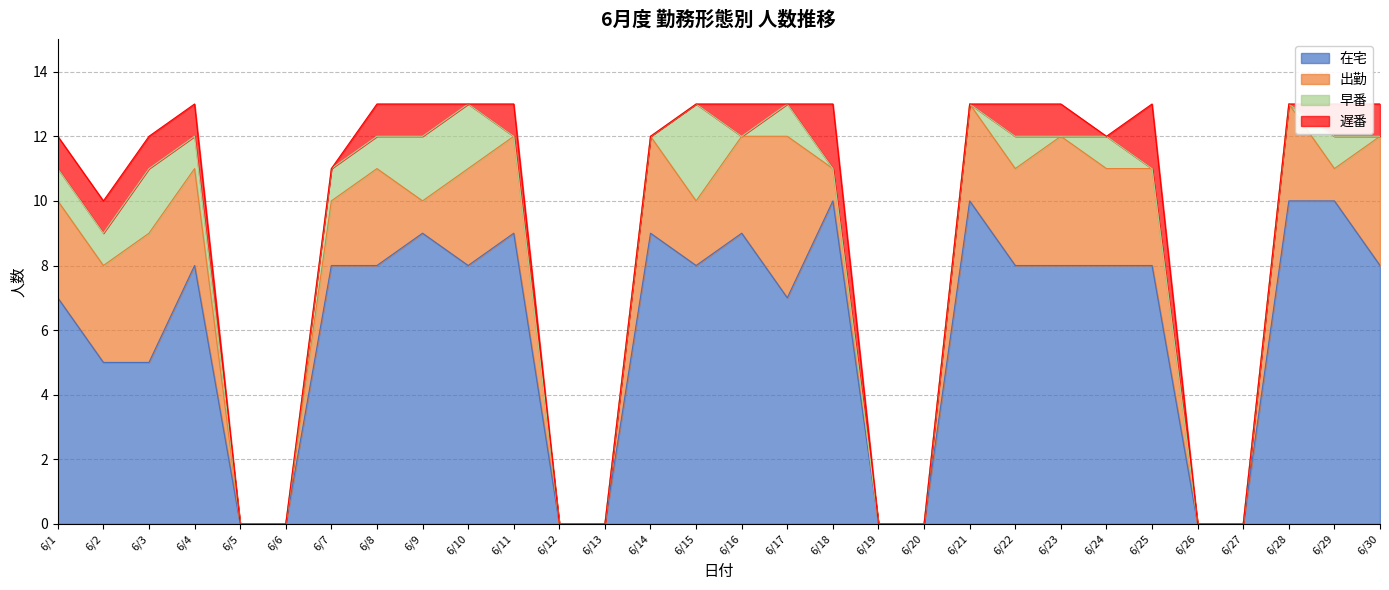

How many intersections are there between 遅番 and 早番?

6